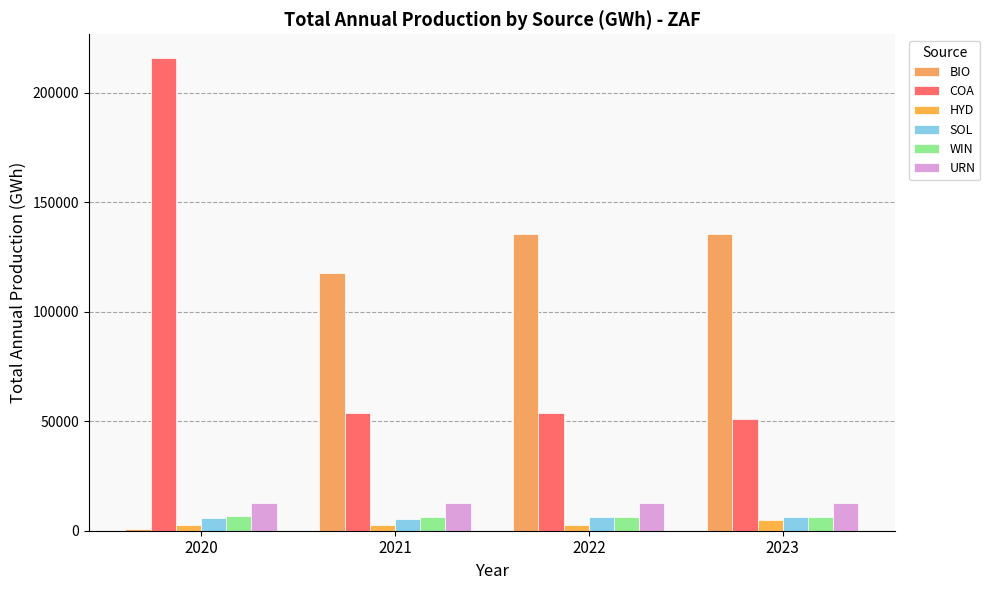

At which label is BIO closest to 68241?

2021